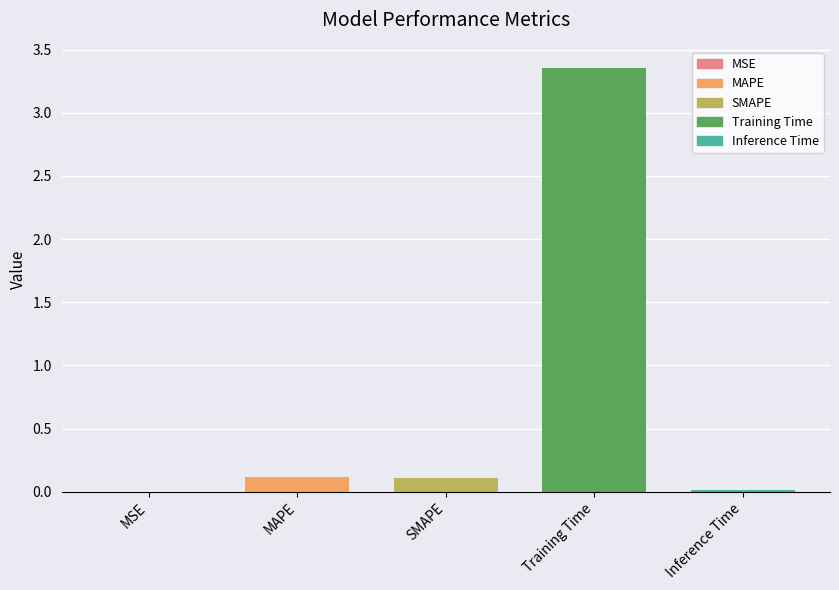

Between Training Time and Inference Time, which is larger?

Training Time